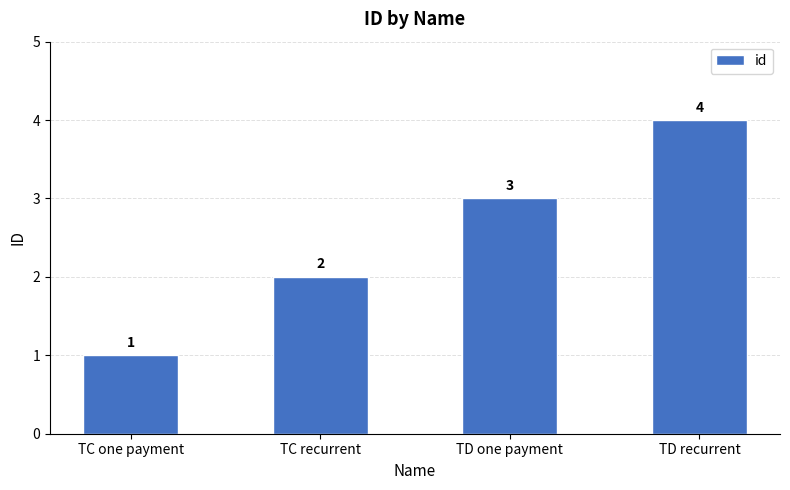

Rank the categories by value from highest to lowest.

TD recurrent, TD one payment, TC recurrent, TC one payment